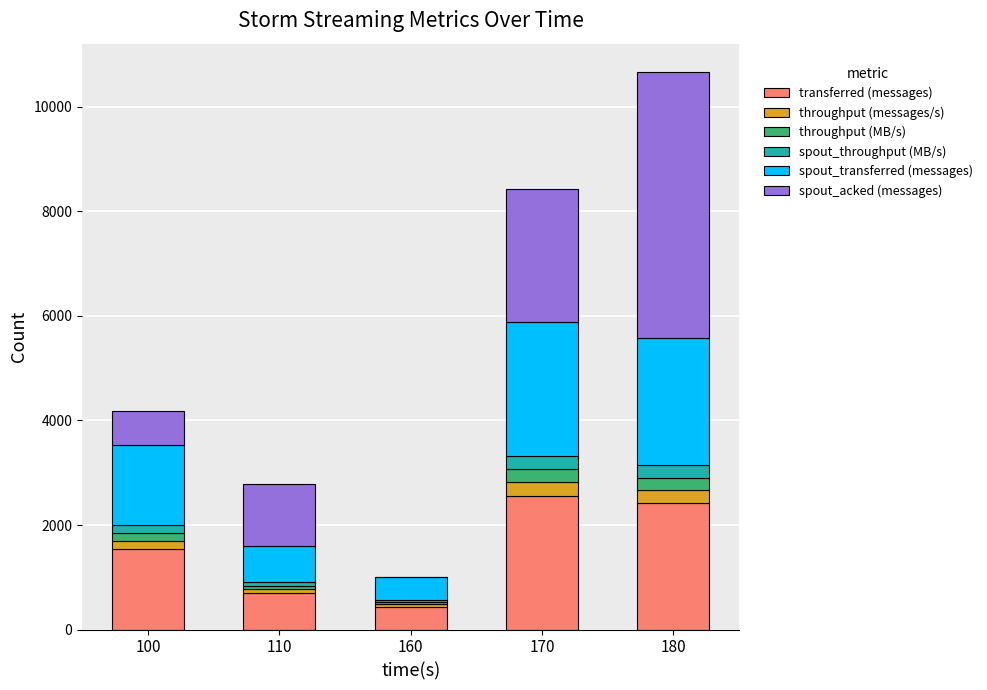

At which category is the sum across all series the highest?

180